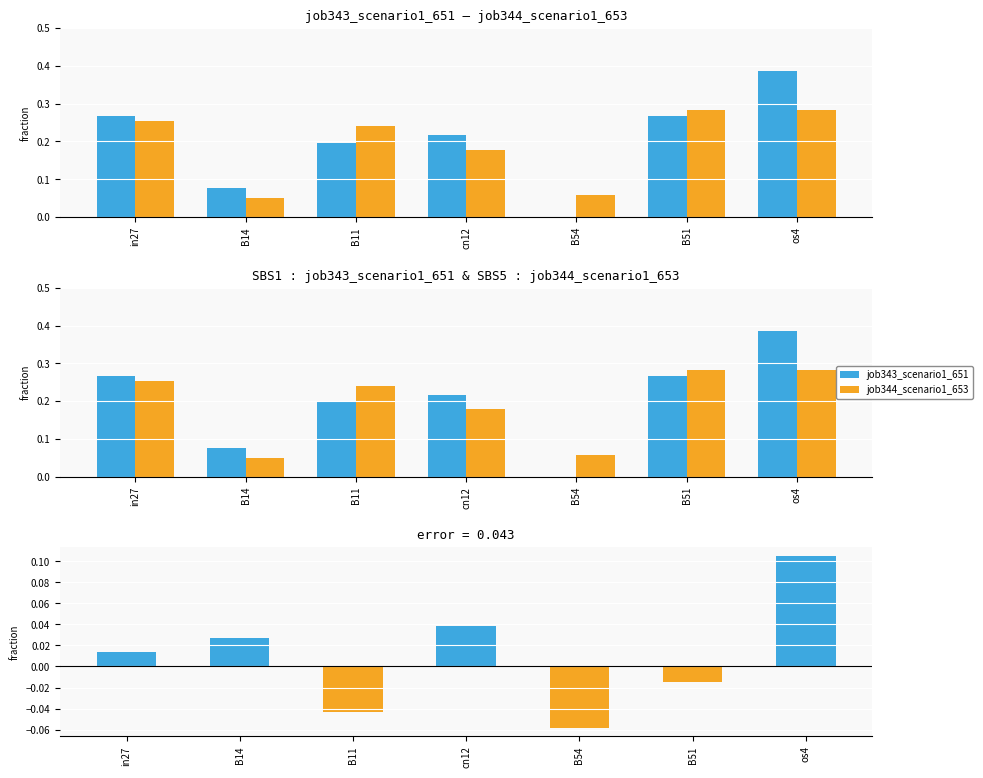

List the series in order of their peak value, lowest first.

error (651 - 653), job344_scenario1_653, job343_scenario1_651